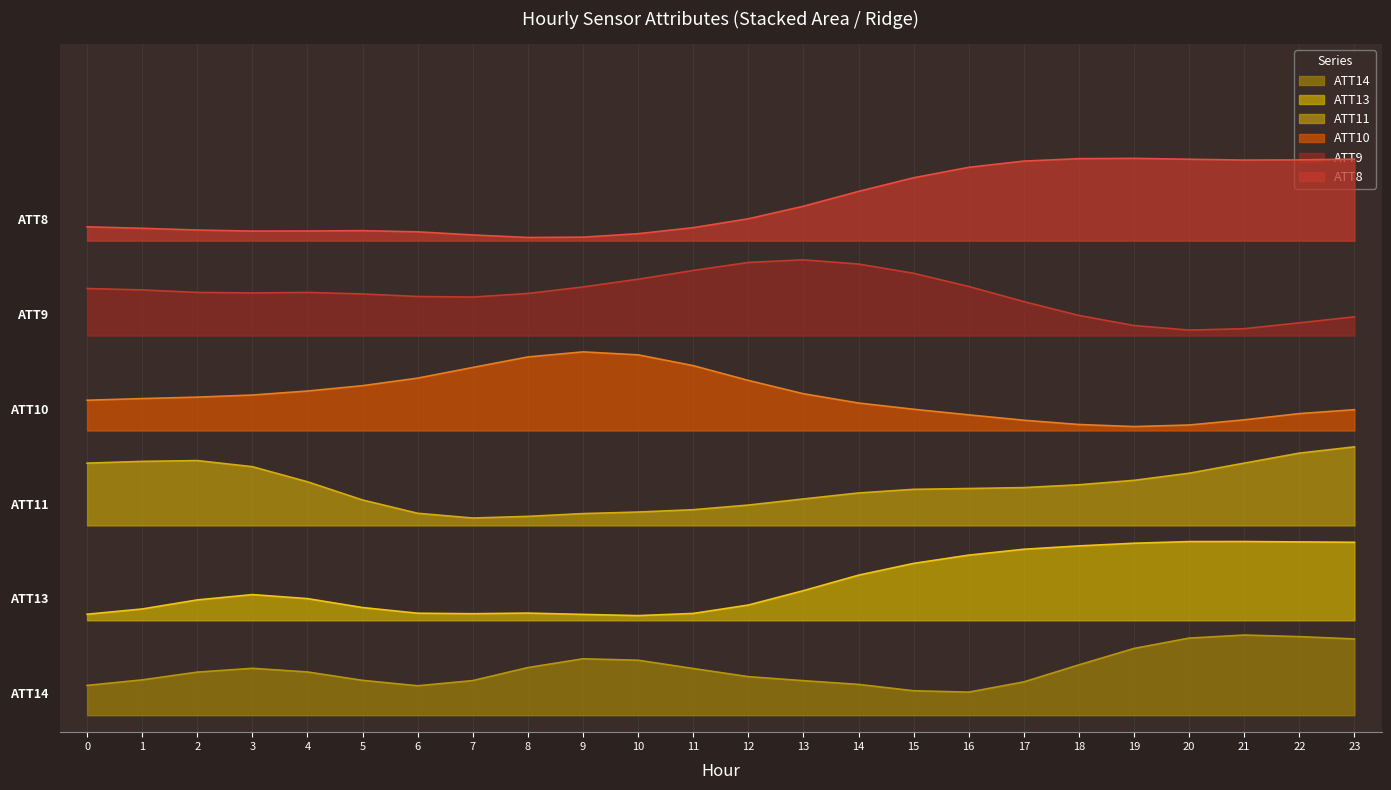

Which series changed the most between 7 and 11?

ATT9